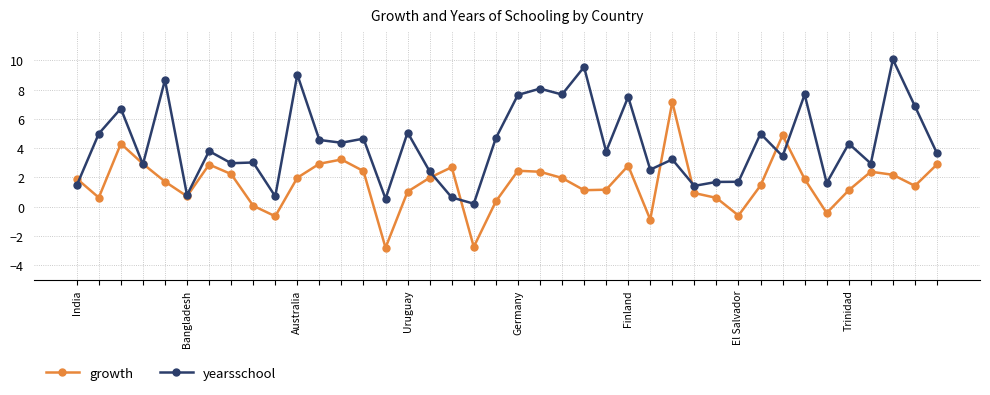

List the series in order of their peak value, lowest first.

growth, yearsschool